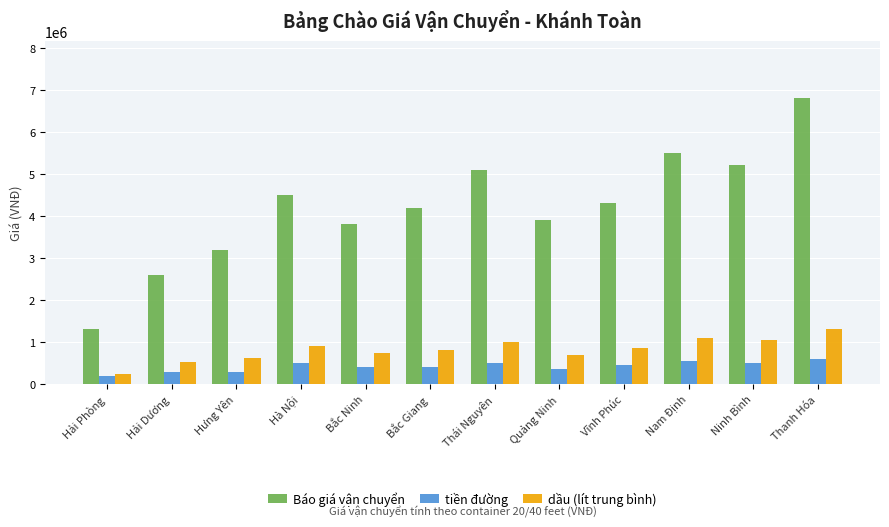

What are all the series names shown in the legend?

Báo giá vận chuyển, tiền đường, dầu (lít trung bình)